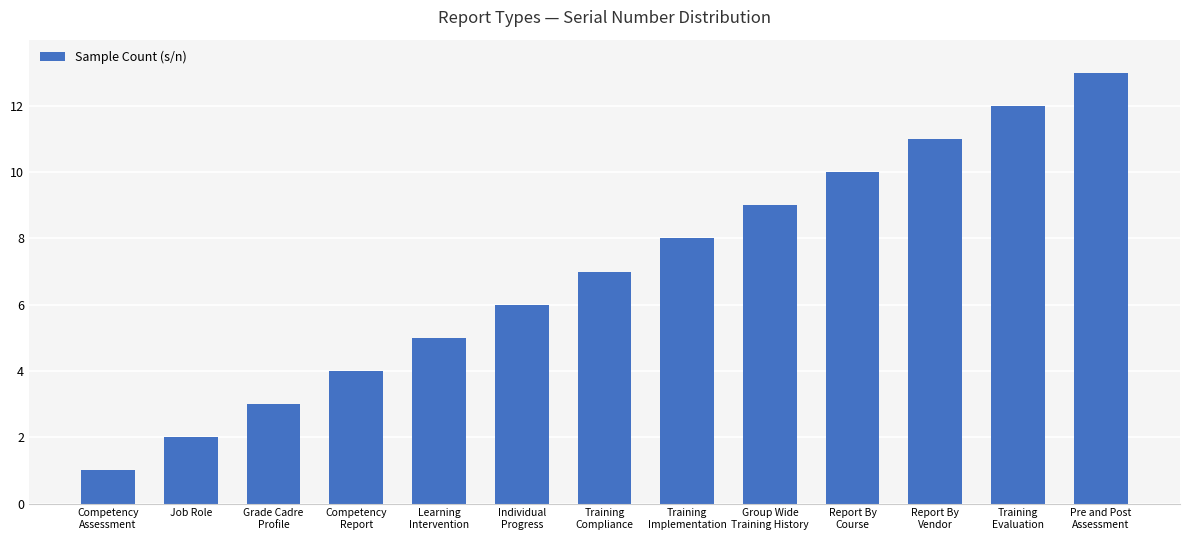

What is the label of the 5th bar from the left?

Learning
Intervention